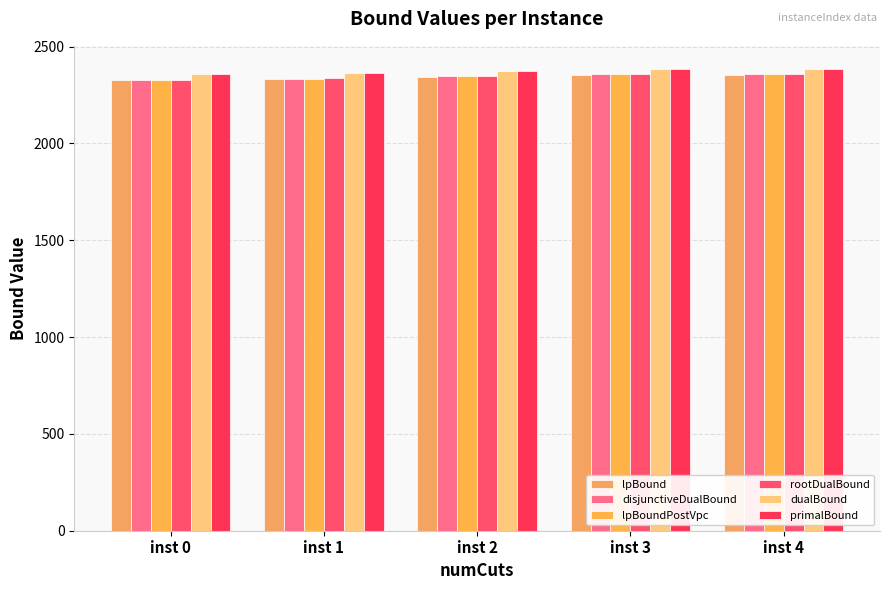

What is the total value across all series at inst 3?

14199.8